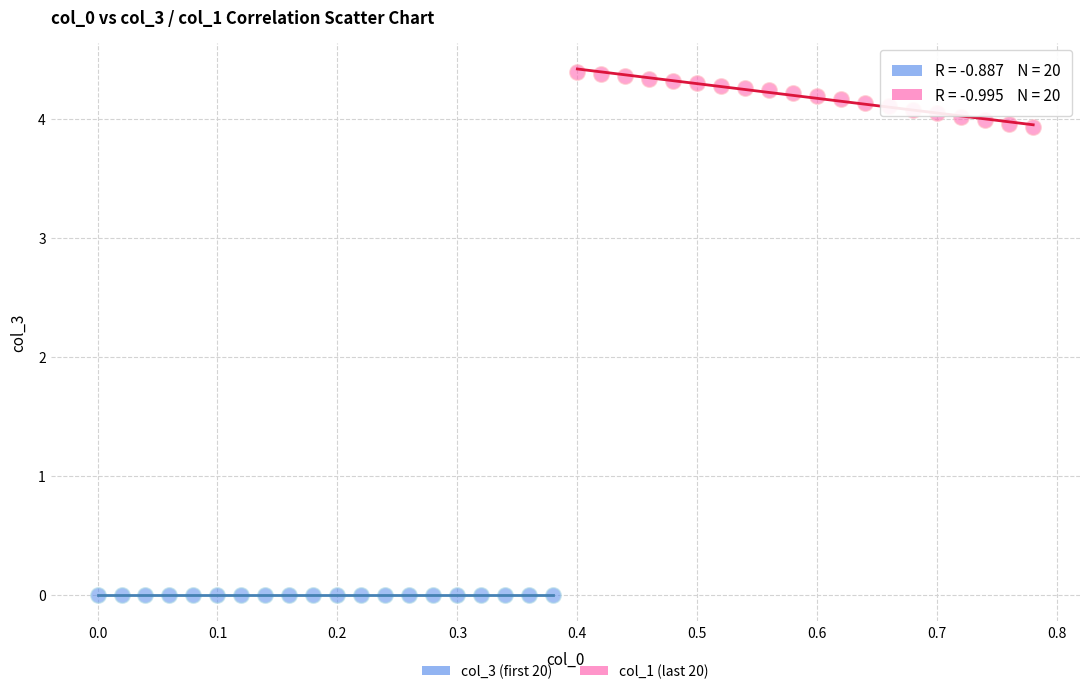

Which series reaches the minimum Y coordinate?

col_3 (first 20)